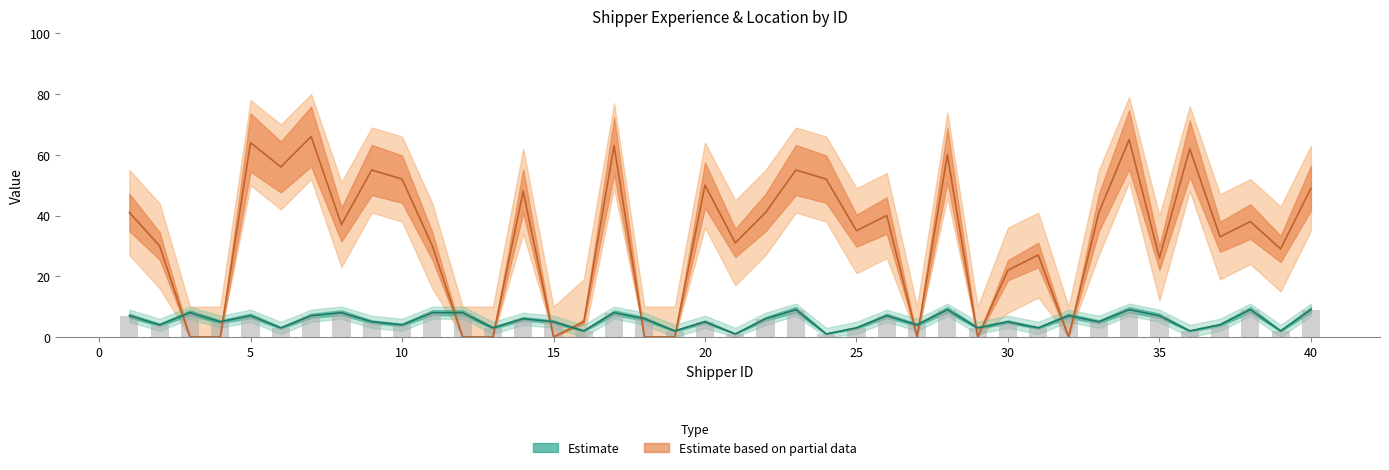

What is the difference between the highest and lowest values at 5?

57